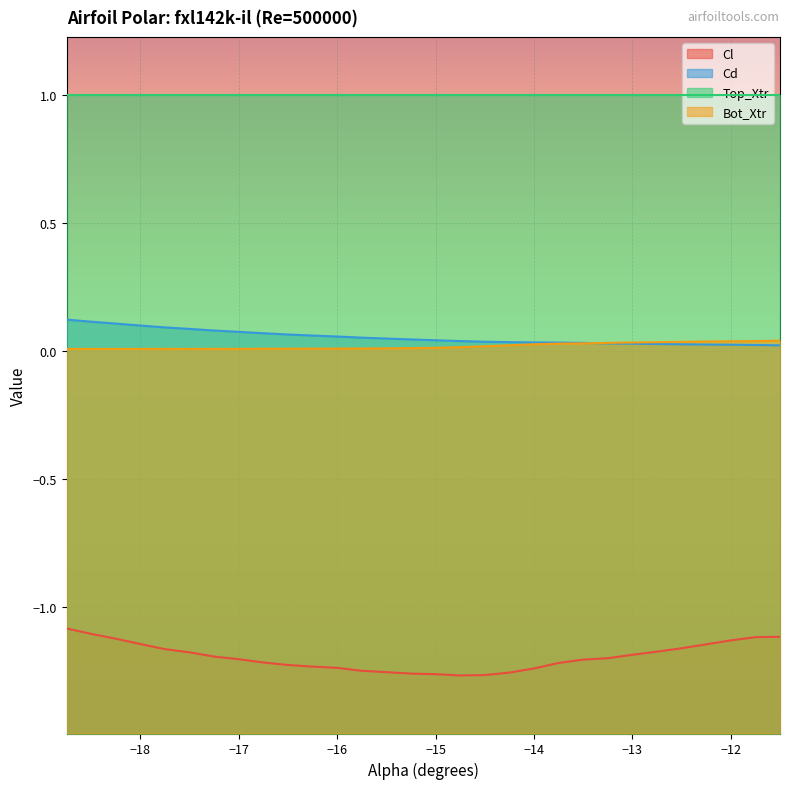

Which series has the largest range (max minus min)?

Cl